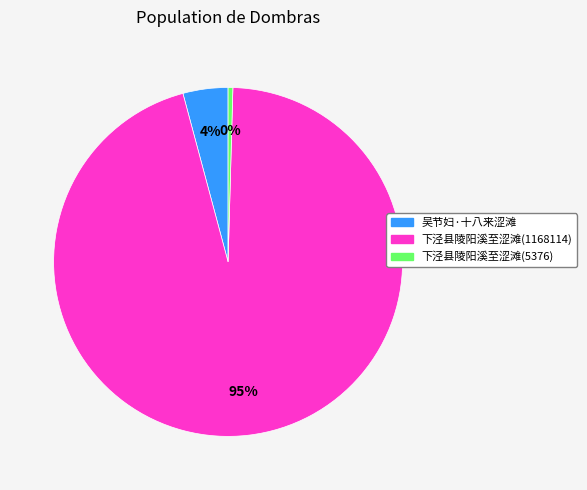

Does 下泾县陵阳溪至涩滩(1168114) represent more than half of the total?

Yes